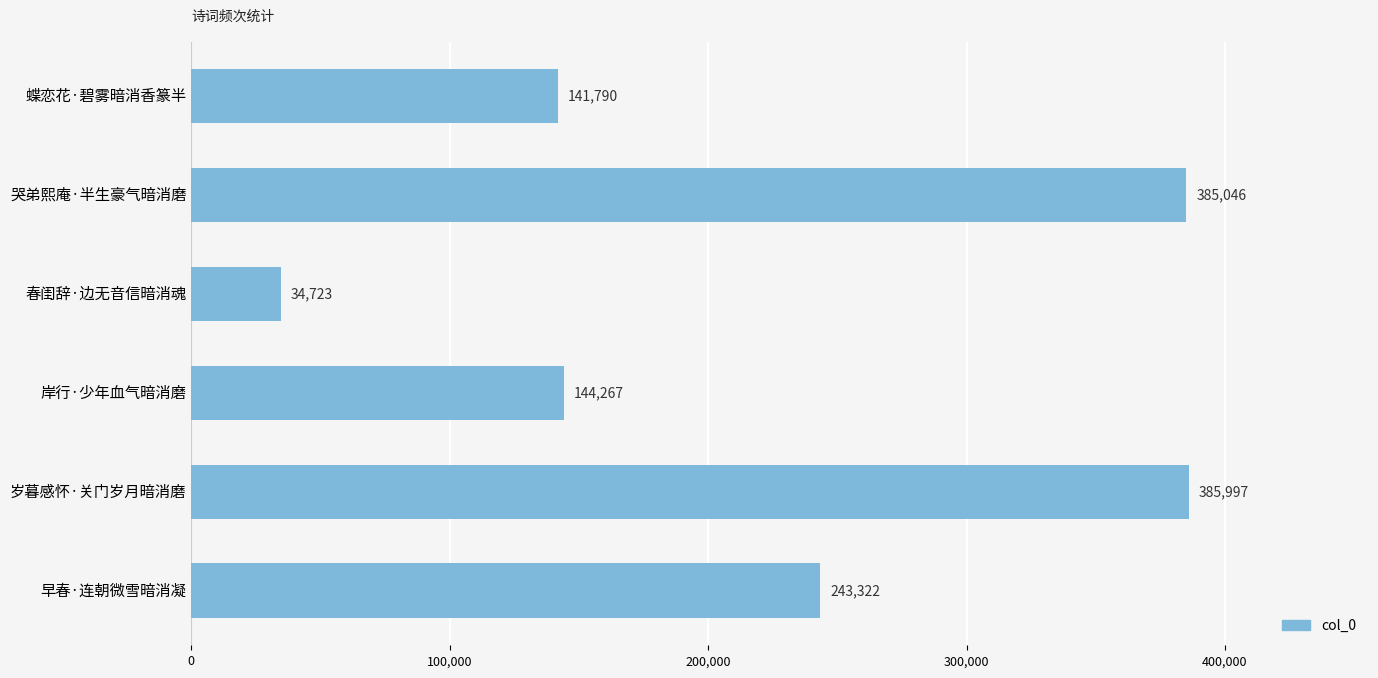

Is it true that the value at 春闺辞·边无音信暗消魂 is 51884?

False